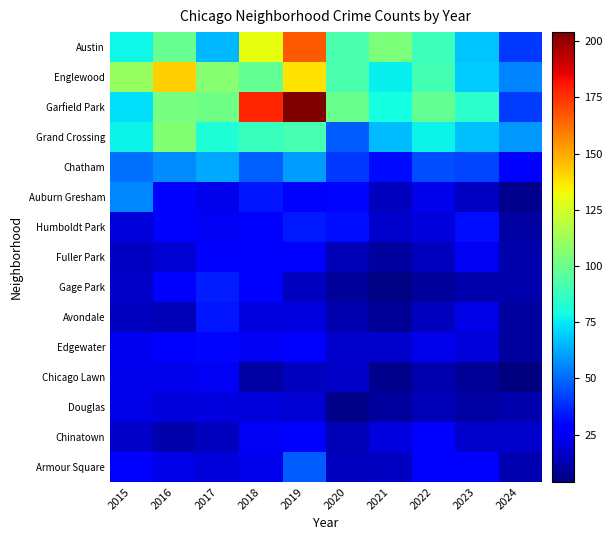

Which category has the highest value across all series?

2019